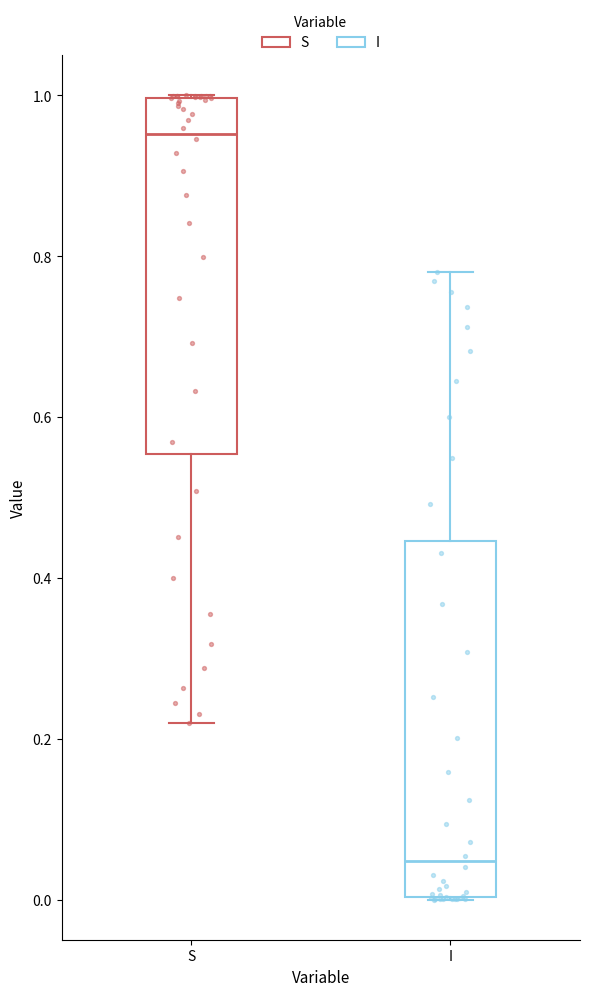

Where does the median line of the box for S sit on the y-axis? The values are not printed on the chart, so give them approximately, as read against the axis.

0.96